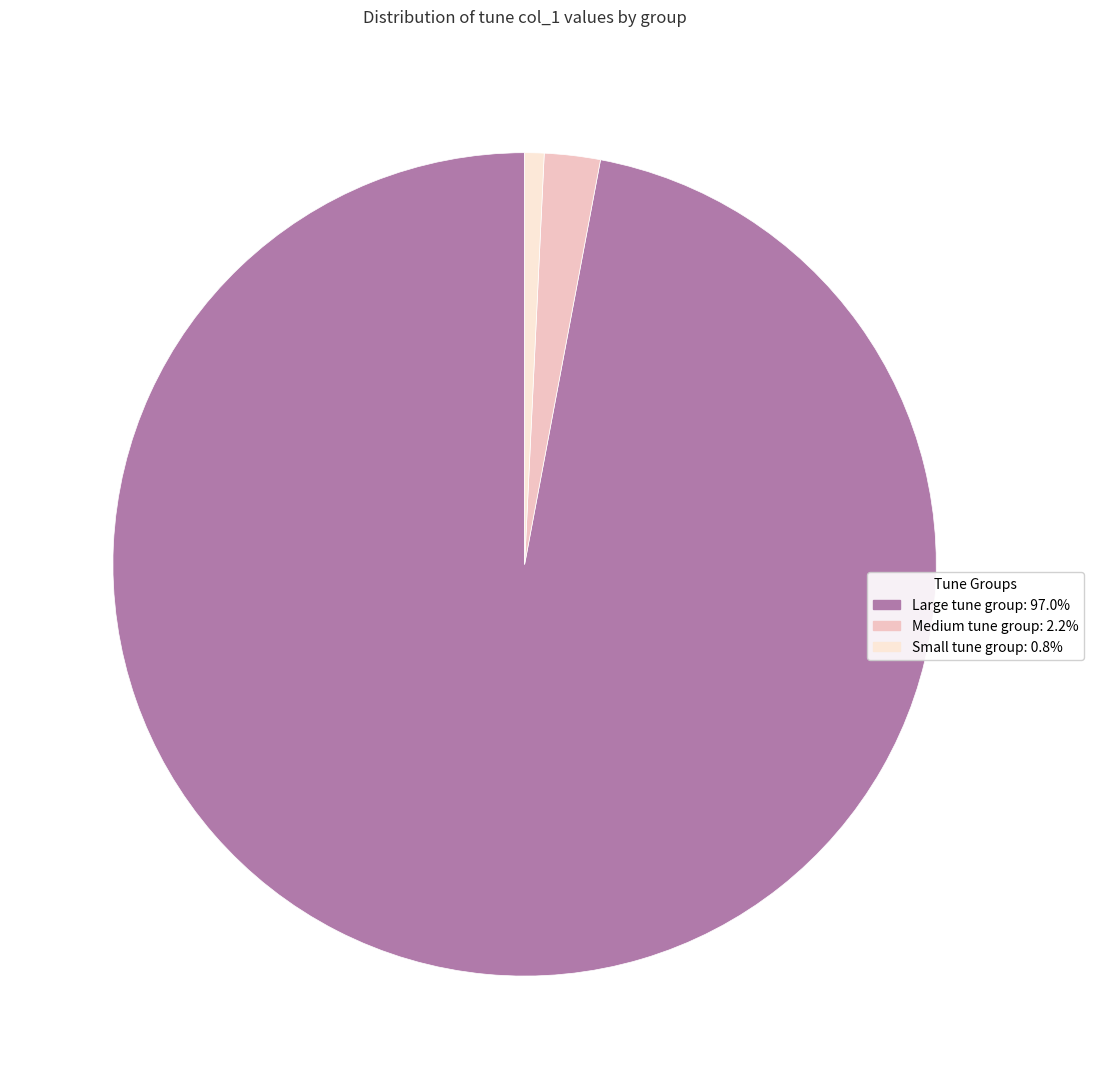

How many segments does this pie chart have?

3